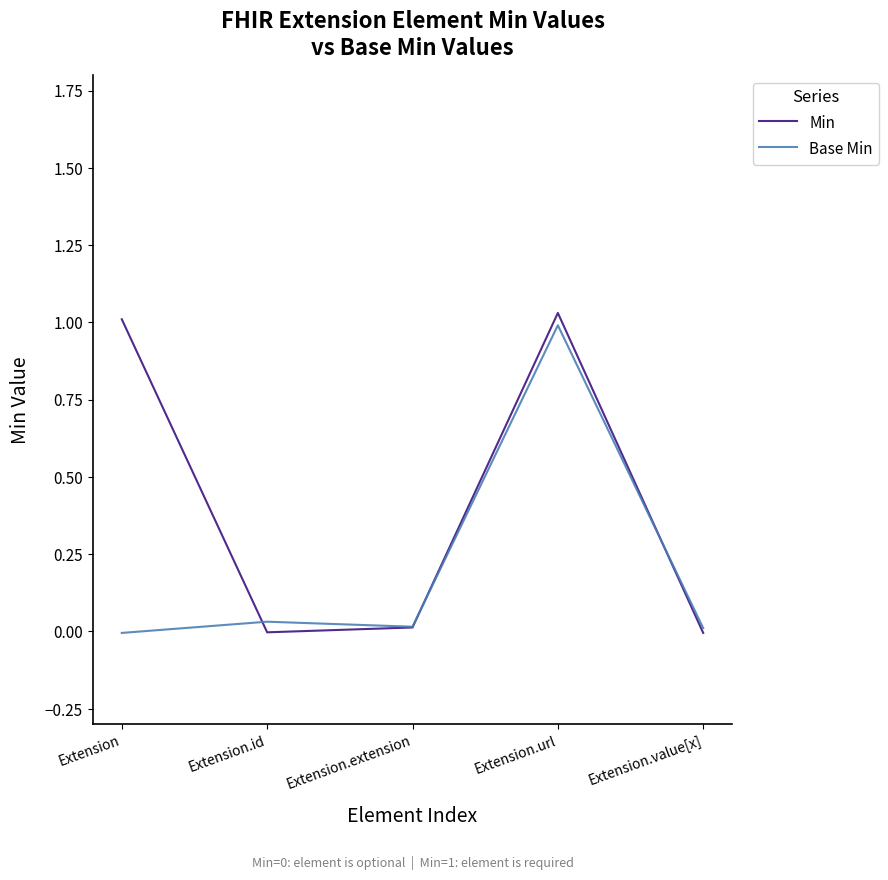

Does the chart display data point markers on the line(s)?

No